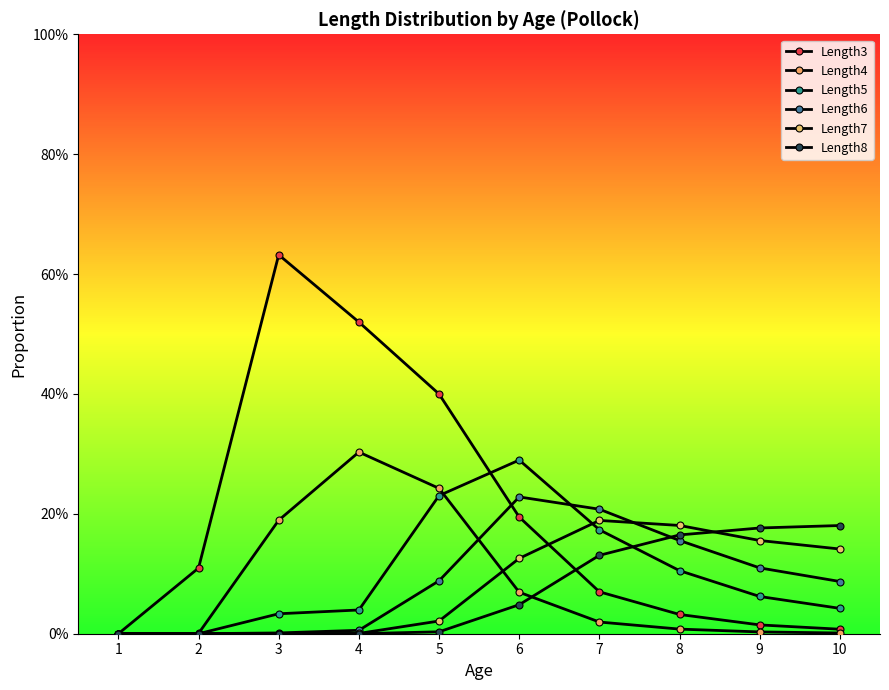

Does the chart have visible grid lines?

No